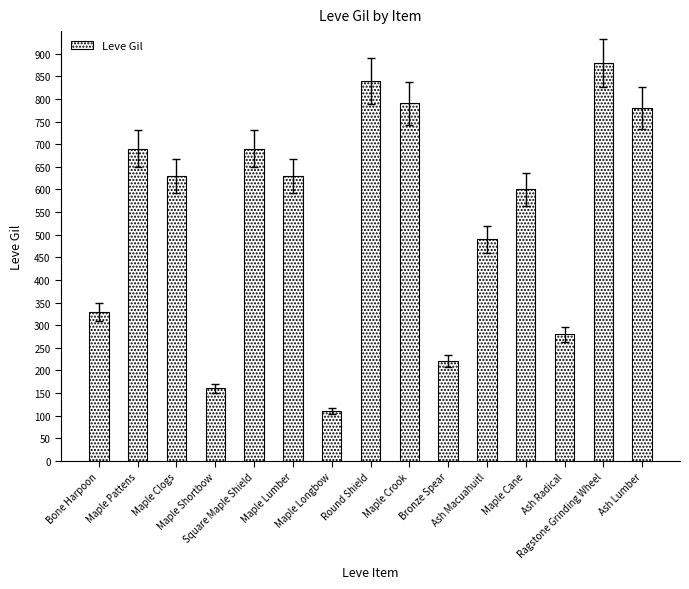

What is the value of the 1st bar from the left?

330